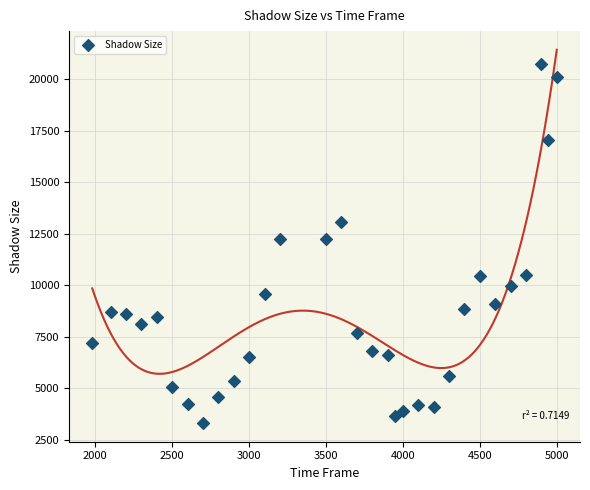

What is the range of X values (max minus min)?

3020